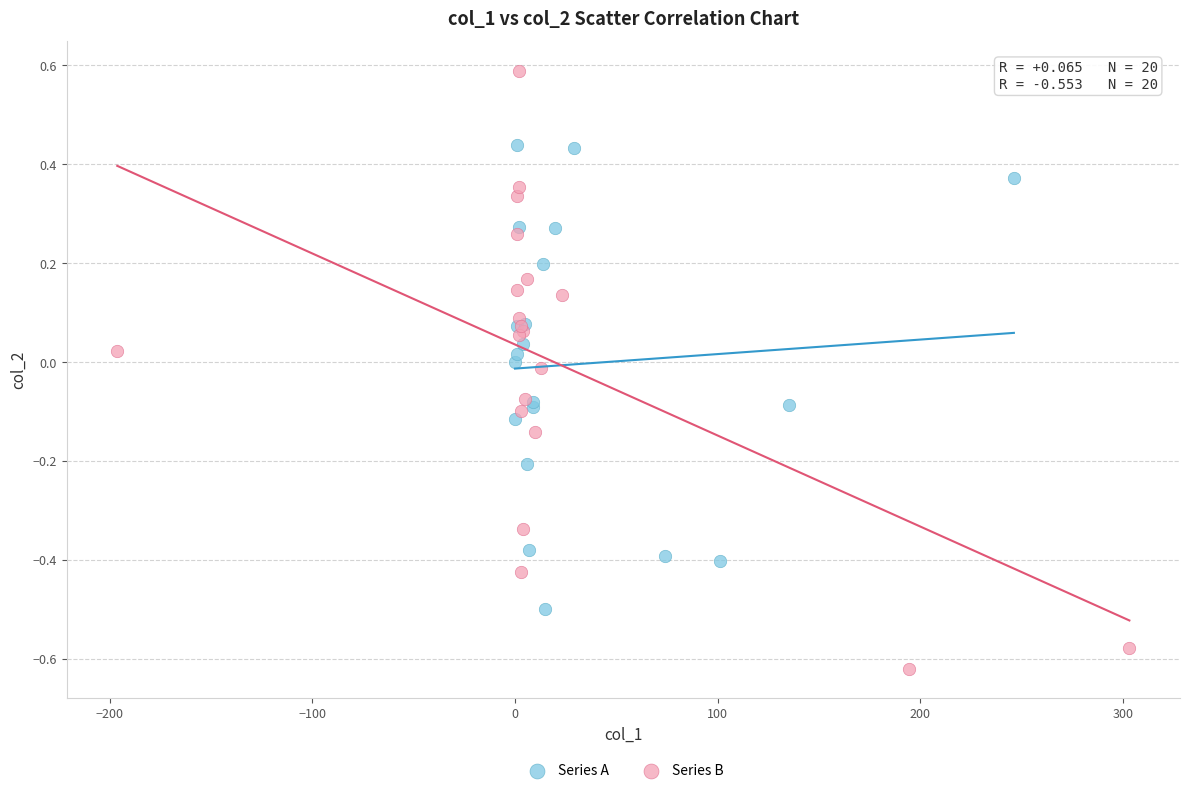

Which series reaches the minimum Y coordinate?

Series B